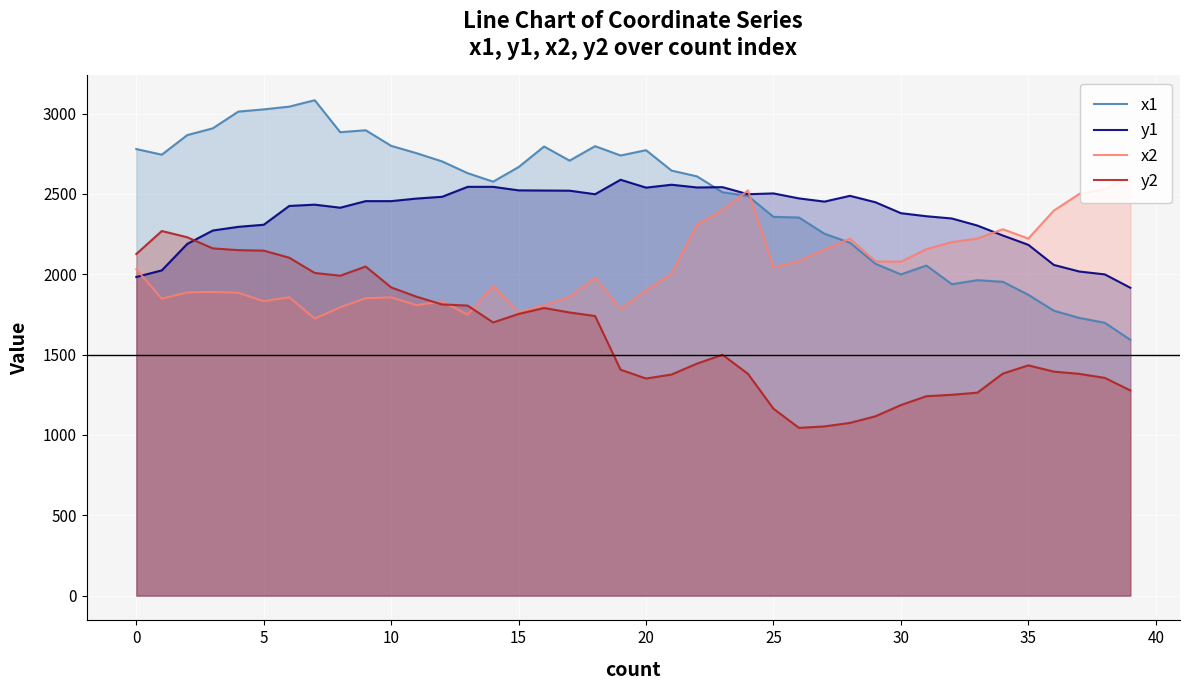

What is the sum of the y2 values at 34 and 16?

3172